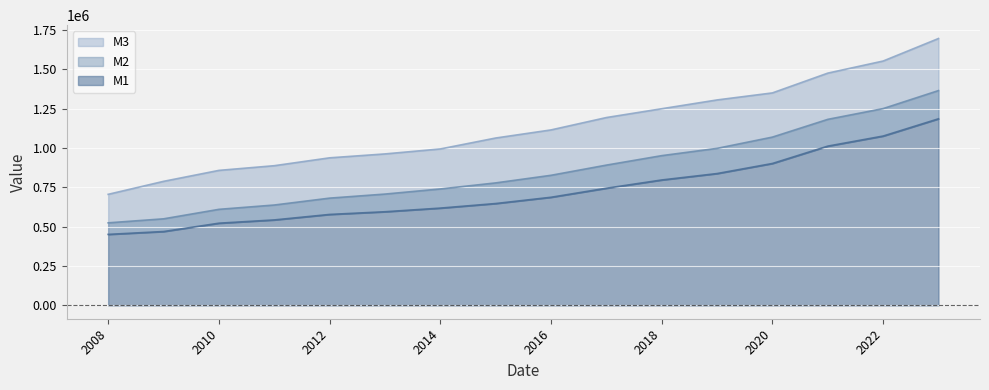

Which category has the lowest value in the M2 series?

2008